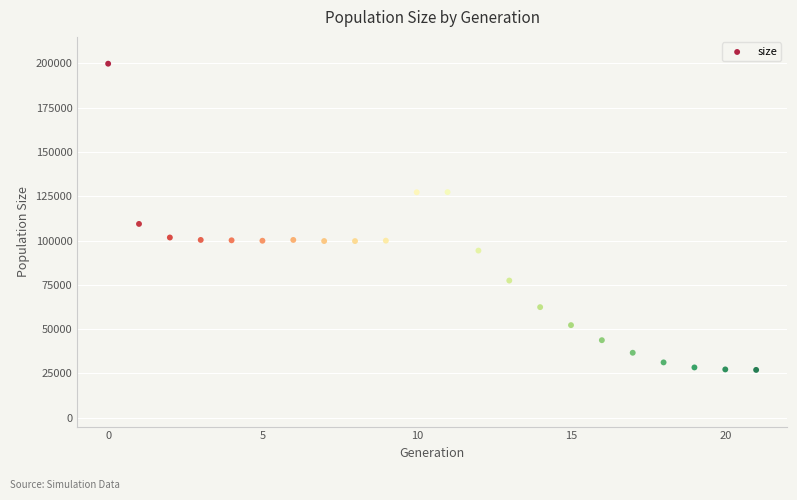

What Y value in the scatter plot is closest to 113433?

109410